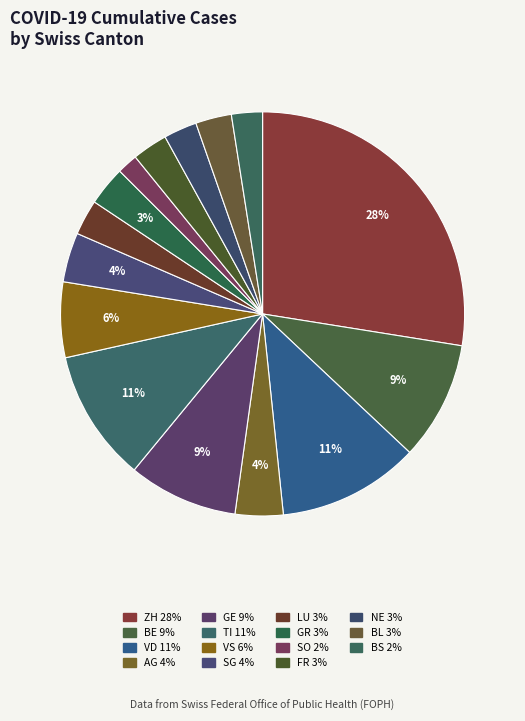

Rank the categories by value from highest to lowest.

ZH, VD, TI, BE, GE, VS, SG, AG, GR, BL, LU, FR, NE, BS, SO